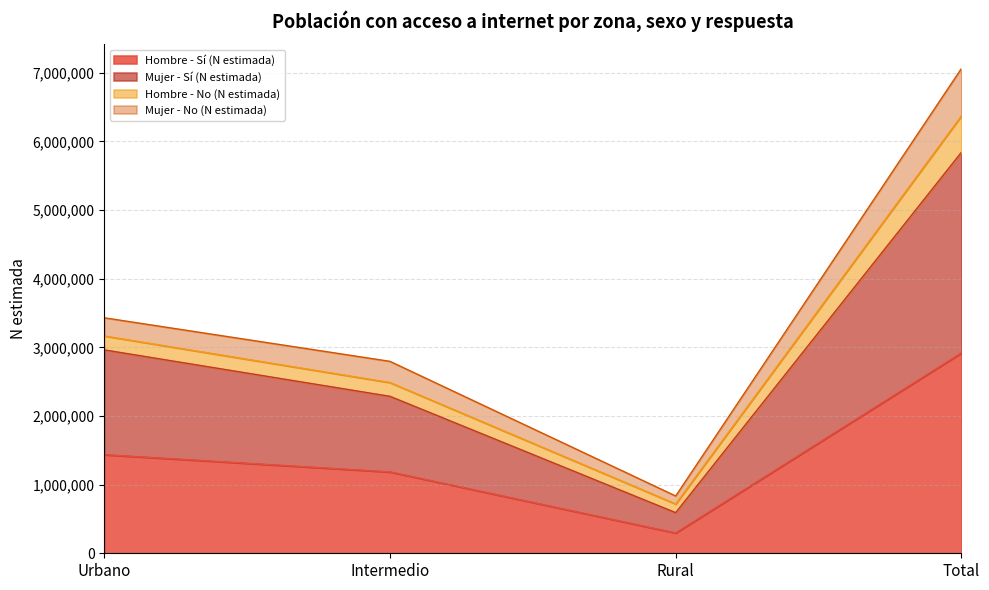

What are all the series names shown in the legend?

Hombre - Sí (N estimada), Mujer - Sí (N estimada), Hombre - No (N estimada), Mujer - No (N estimada)